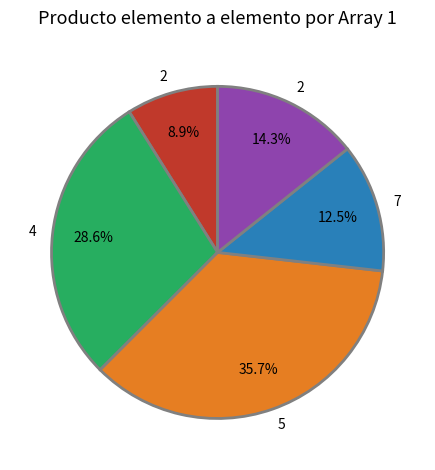

Is there a majority slice in this chart?

No